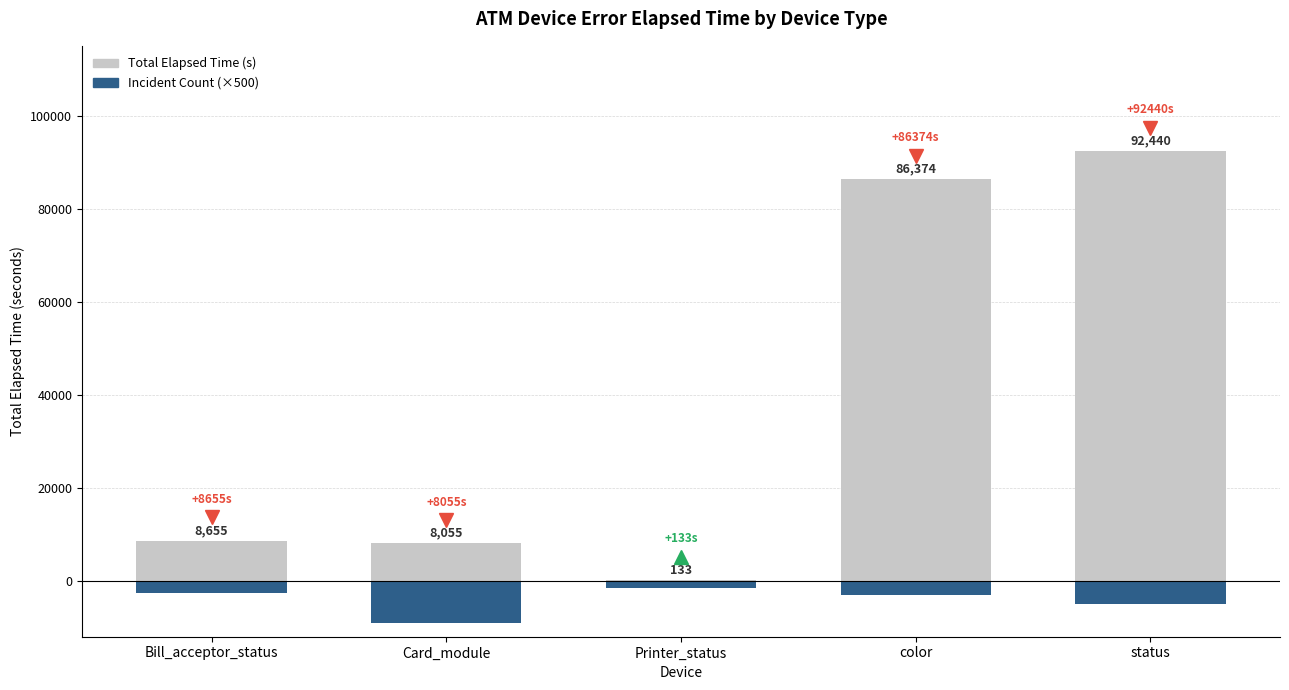

How many series are shown in this chart?

2